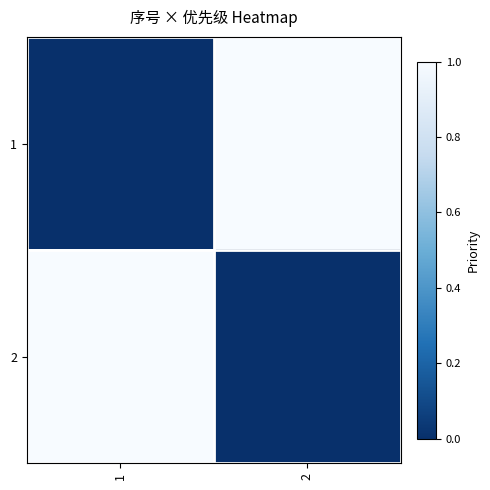

Reading left to right, what are all the values shown in this chart?

1: 1=0	2=1
2: 1=1	2=0